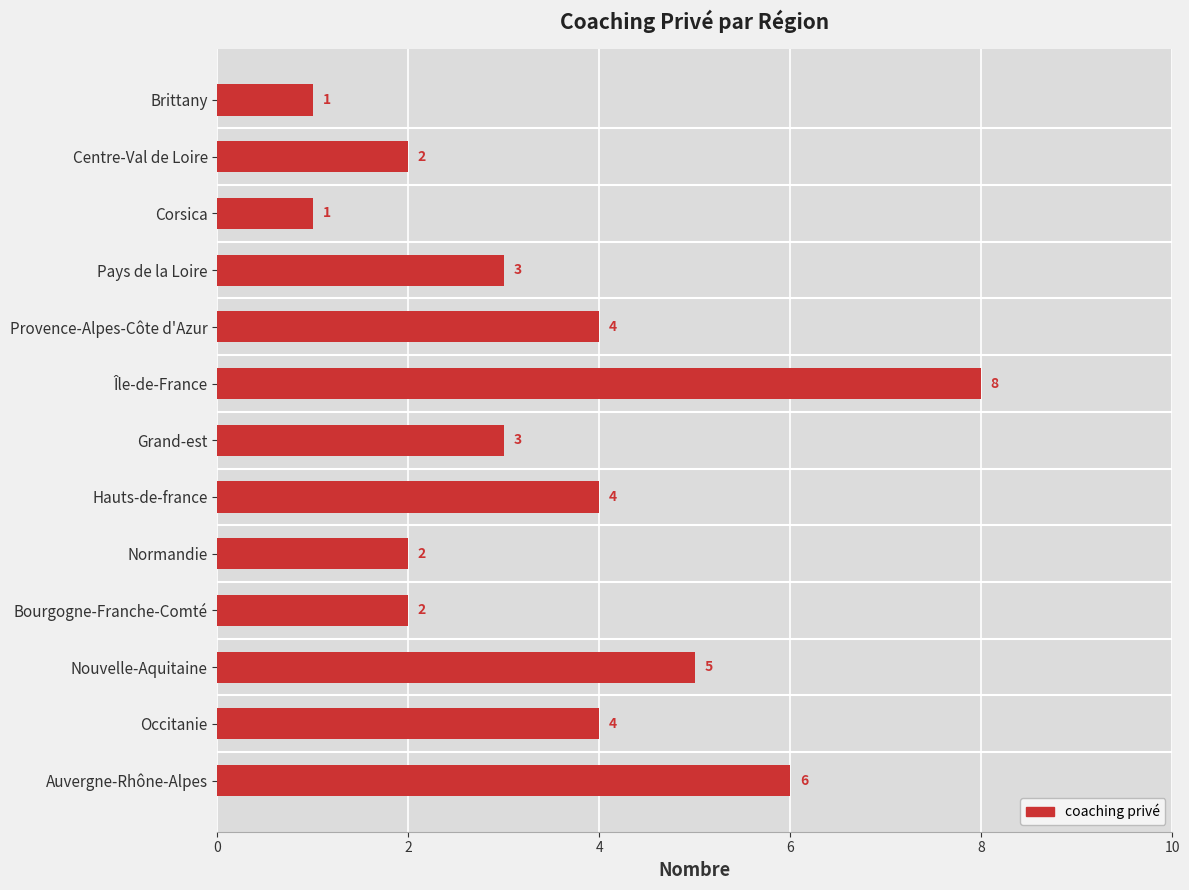

Which has a higher value, Pays de la Loire or Normandie?

Pays de la Loire